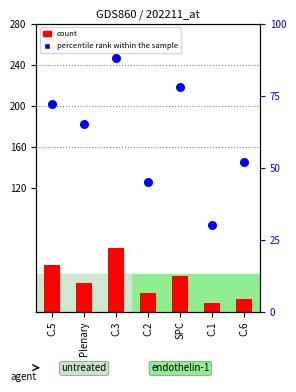

At which category is the sum across all series the highest?

C.3